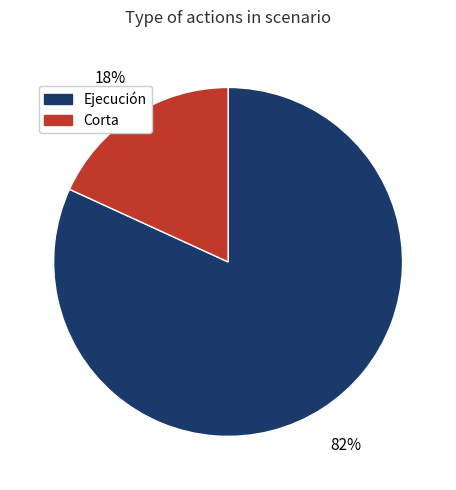

To the nearest percent, what is the average slice percentage?

50%